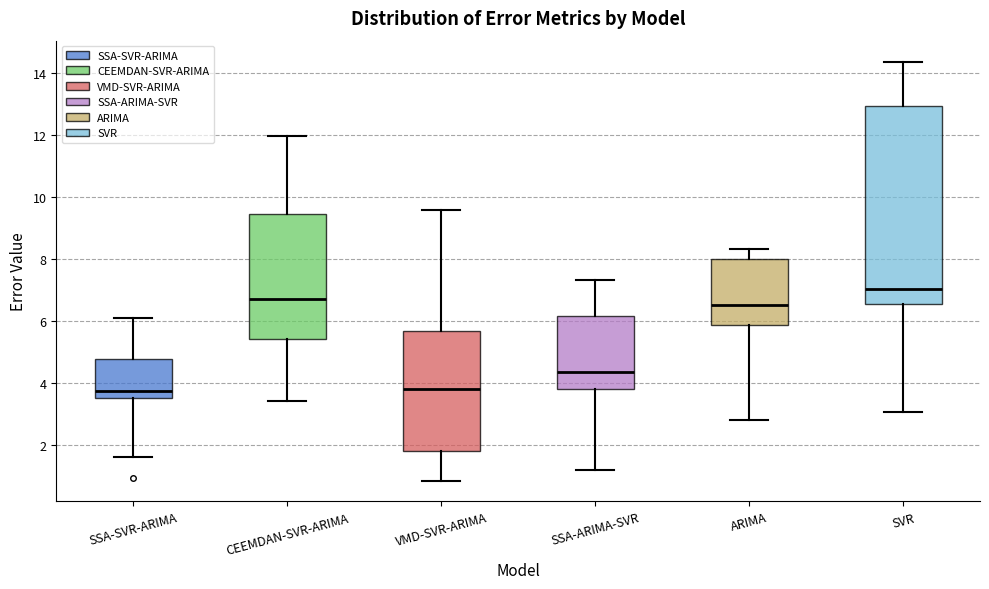

Reading left to right, read every box against the y-axis: the position of its median line, the range the box covers, and the ends of its whiskers. The values are not printed on the chart, so give them approximately, as read against the axis.

SSA-SVR-ARIMA: median 3.8, box 3.6 to 4.8, whiskers 1.6 to 6.2
CEEMDAN-SVR-ARIMA: median 6.8, box 5.4 to 9.4, whiskers 3.4 to 12.0
VMD-SVR-ARIMA: median 3.8, box 1.8 to 5.6, whiskers 0.8 to 9.6
SSA-ARIMA-SVR: median 4.4, box 3.8 to 6.2, whiskers 1.2 to 7.4
ARIMA: median 6.6, box 5.8 to 8.0, whiskers 2.8 to 8.4
SVR: median 7.0, box 6.6 to 13.0, whiskers 3.0 to 14.4